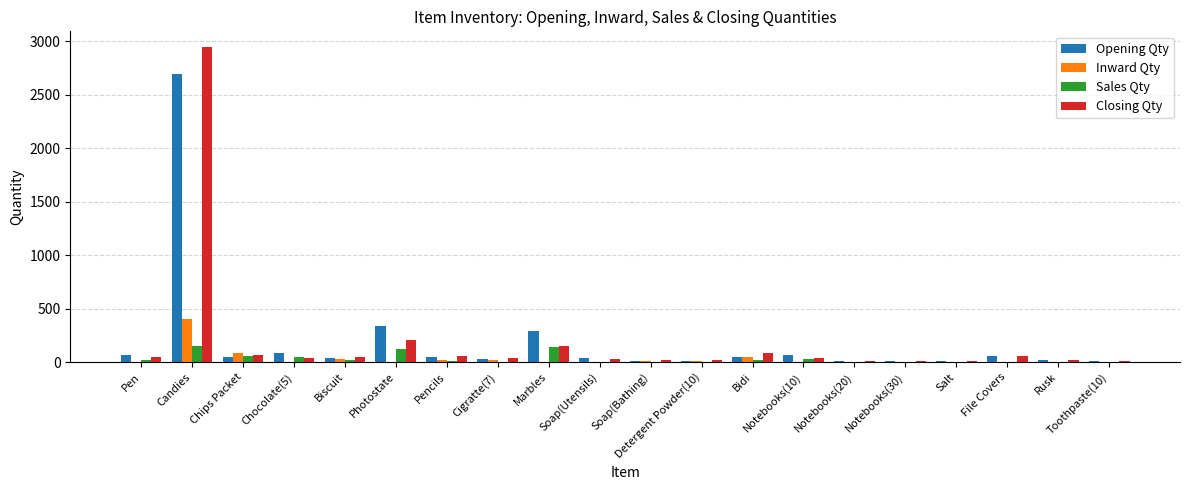

The Sales Qty series shows 2 at Notebooks(20). True or false?

True